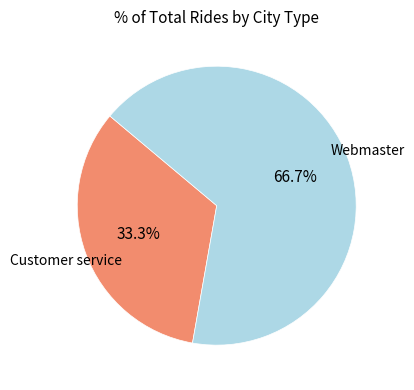

Is there a majority slice in this chart?

Yes